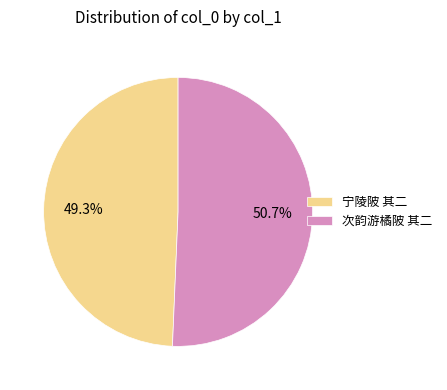

To the nearest percent, what percentage of the pie is 宁陵陂 其二?

49%